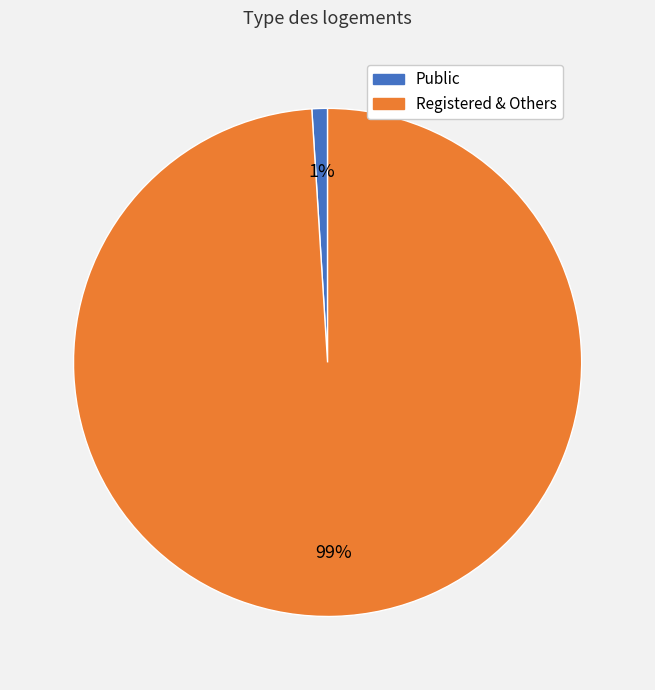

How many slices are in this pie chart?

2